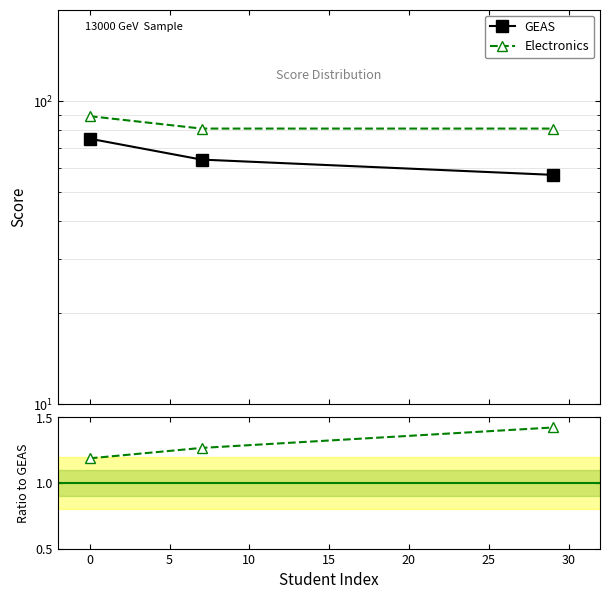

List the series in order of their peak value, highest first.

Electronics, GEAS, Electronics / GEAS